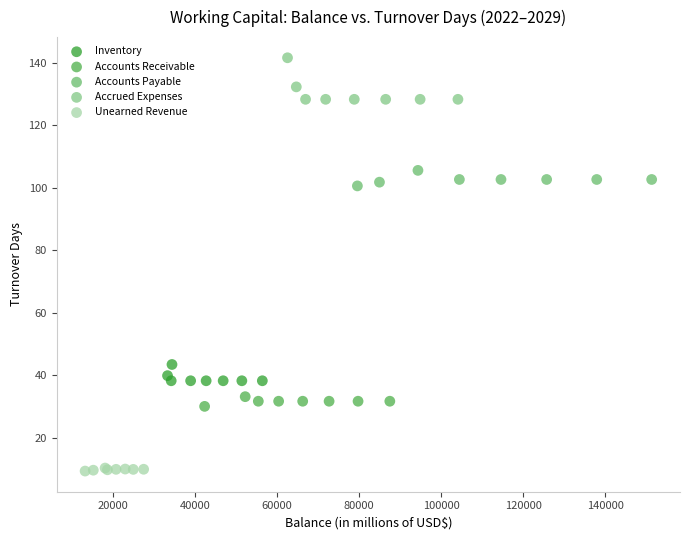

What are all the series names shown in the legend?

Inventory, Accounts Receivable, Accounts Payable, Accrued Expenses, Unearned Revenue